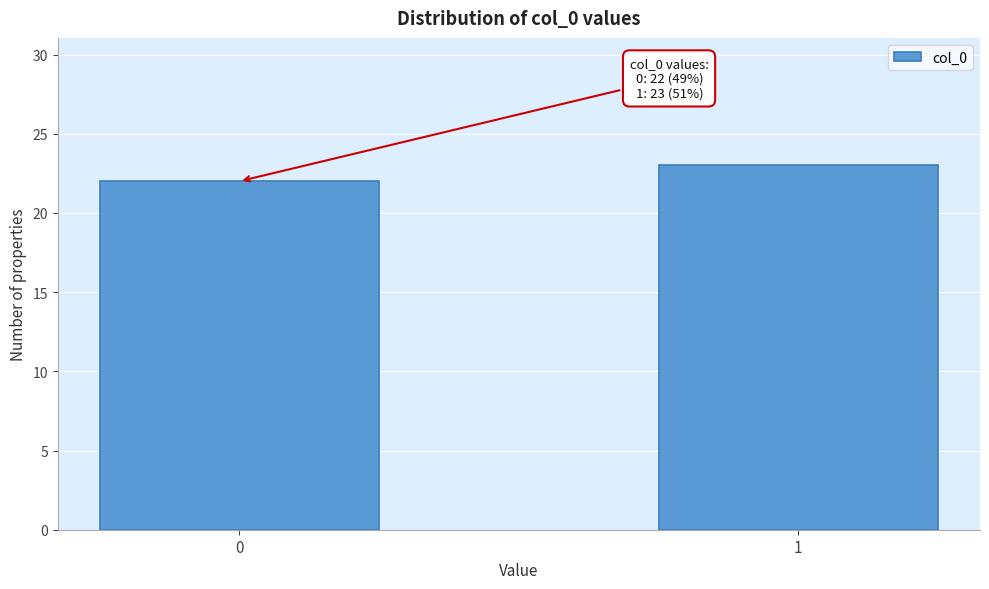

Reading right to left, transcribe all the data shown in this chart.

23	22